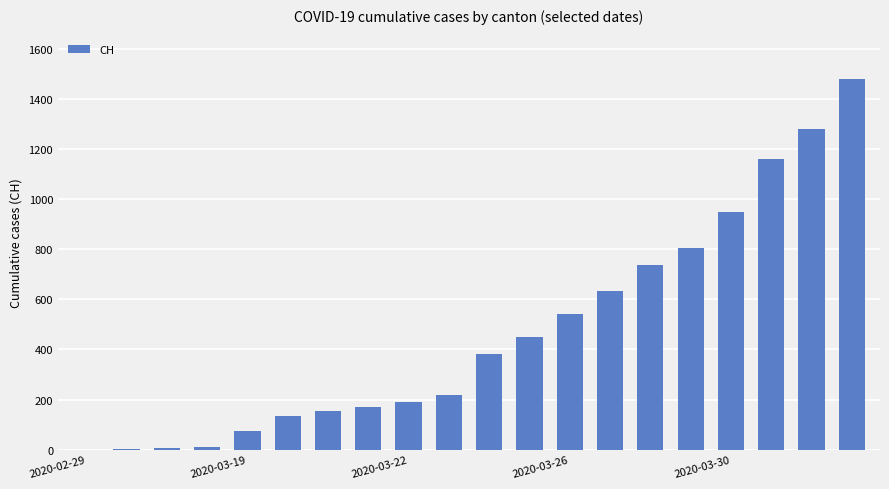

What is the greatest value displayed?

1480